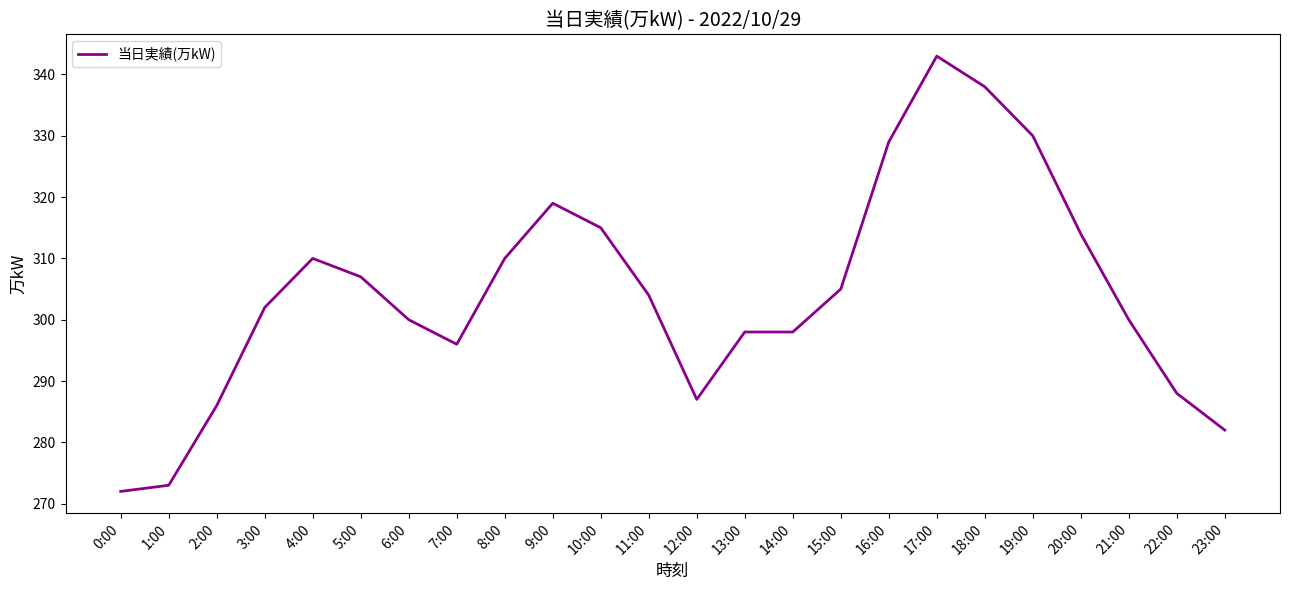

Does the chart have visible grid lines?

No